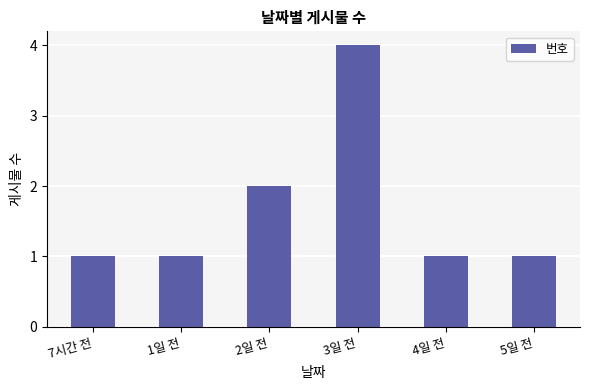

Between 4일 전 and 2일 전, which is larger?

2일 전